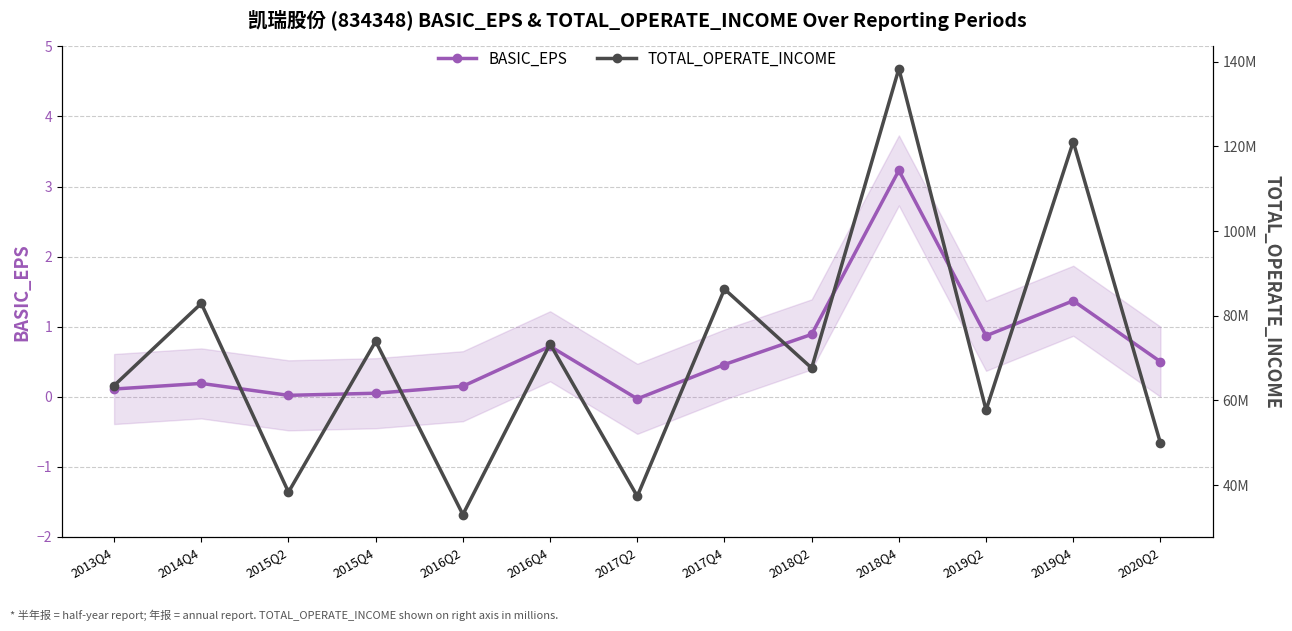

How many data points in TOTAL_OPERATE_INCOME are above 67635519?

7